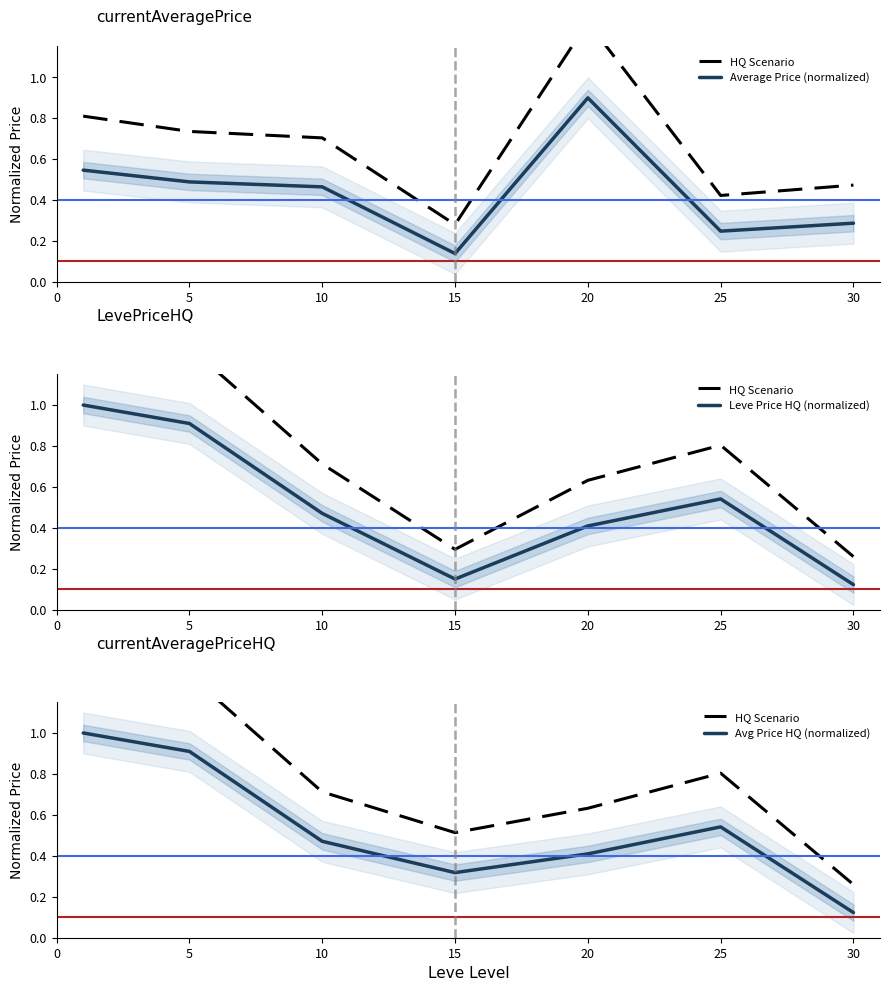

True or false: Avg Price HQ (normalized) has more than 0 points higher than both neighbors.

True